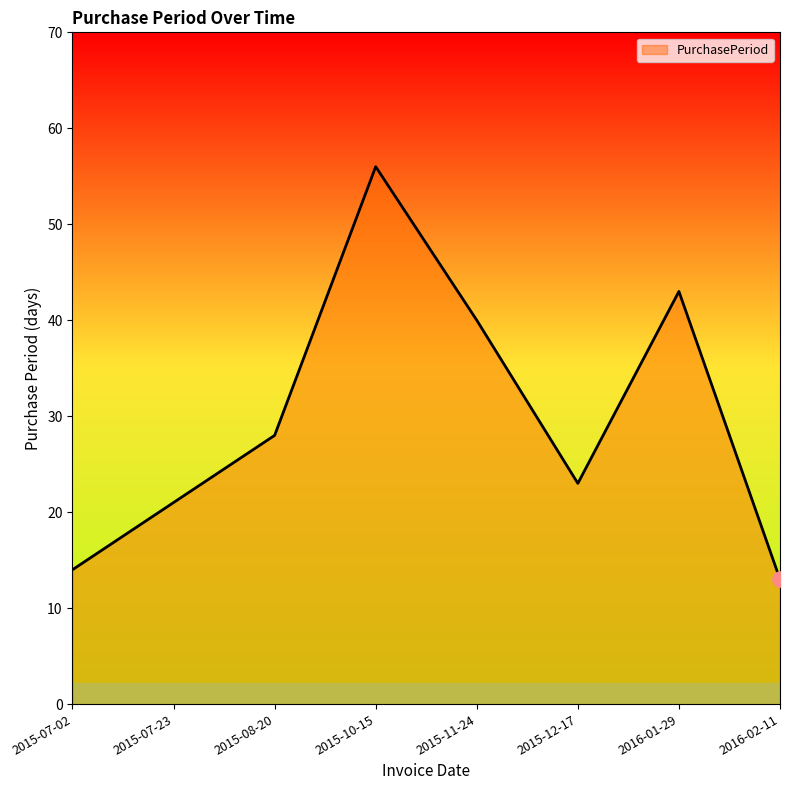

What is the ratio of the value at 2015-07-02 to the value at 2015-12-17?

0.6